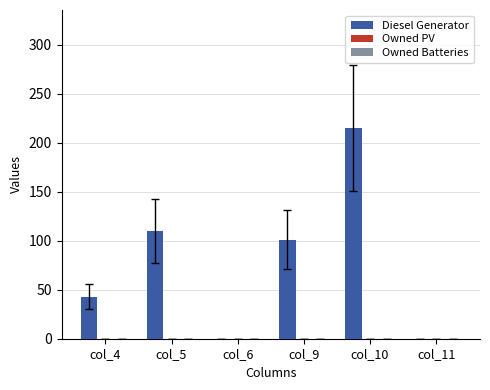

Which label corresponds to the largest value in the chart?

col_10